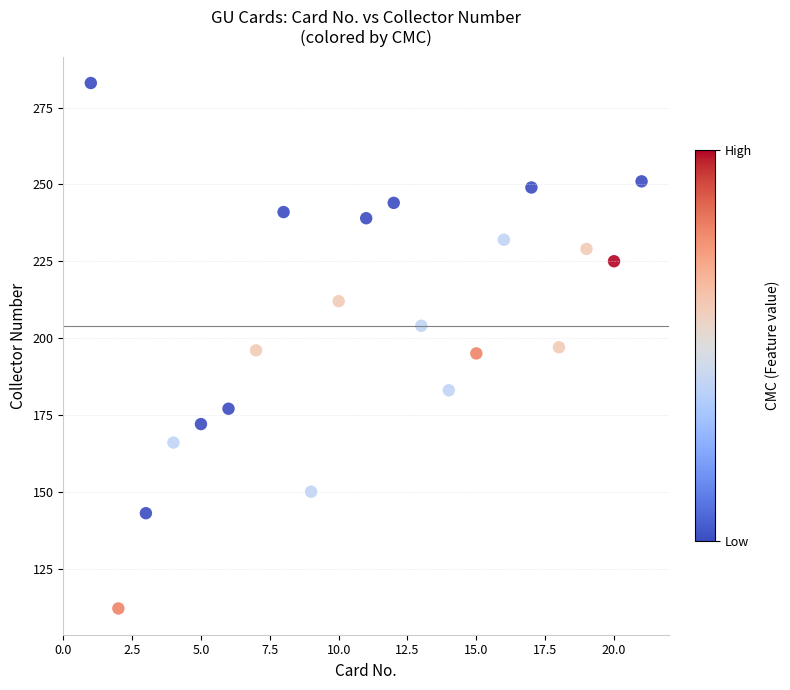

What is the range of Y values (max minus min)?

171